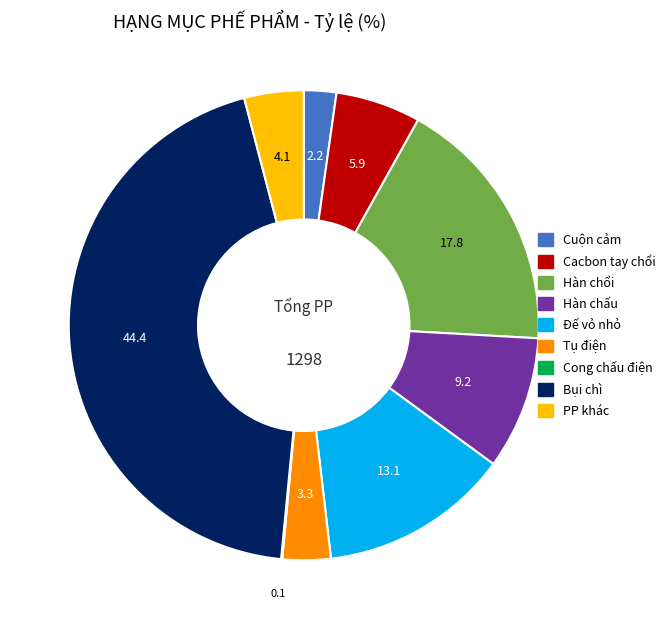

Is Cuộn cảm the majority of the pie?

No